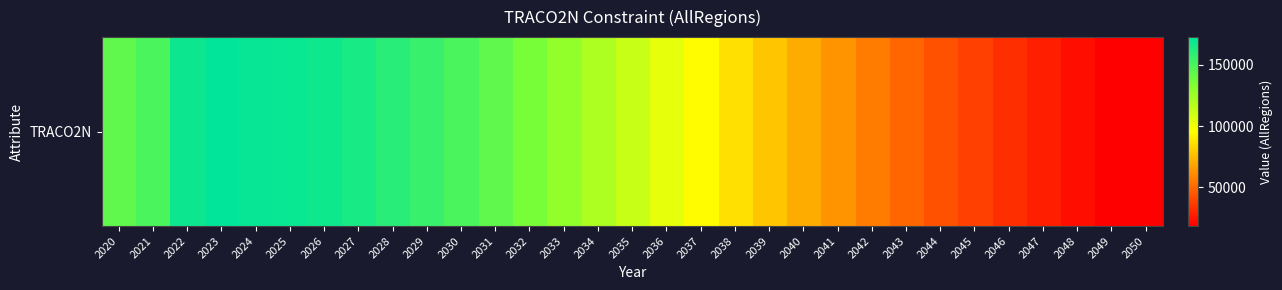

List the labels in order of value, largest first.

2023, 2024, 2025, 2022, 2026, 2027, 2028, 2029, 2021, 2030, 2020, 2031, 2032, 2033, 2034, 2035, 2036, 2037, 2038, 2039, 2040, 2041, 2042, 2043, 2044, 2045, 2046, 2047, 2048, 2049, 2050